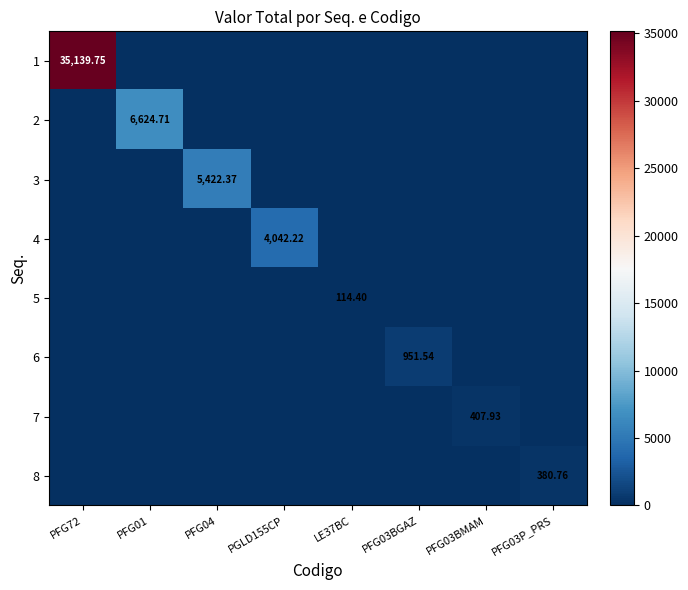

List the labels in order of 8 value, smallest first.

PFG72, PFG01, PFG04, PGLD155CP, LE37BC, PFG03BGAZ, PFG03BMAM, PFG03P_PRS